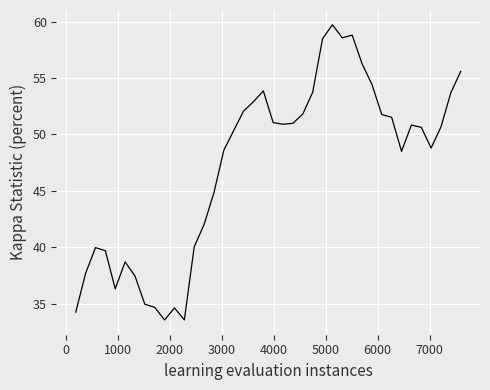

What is the difference between the maximum and minimum values?

26.2